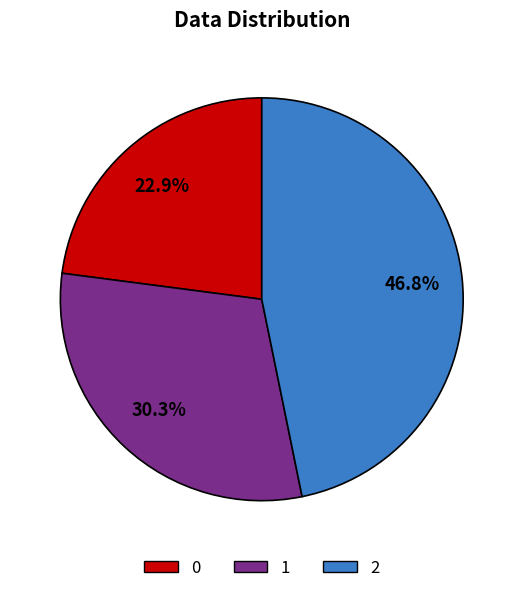

The 0 slice represents 37% of the pie. True or false?

False